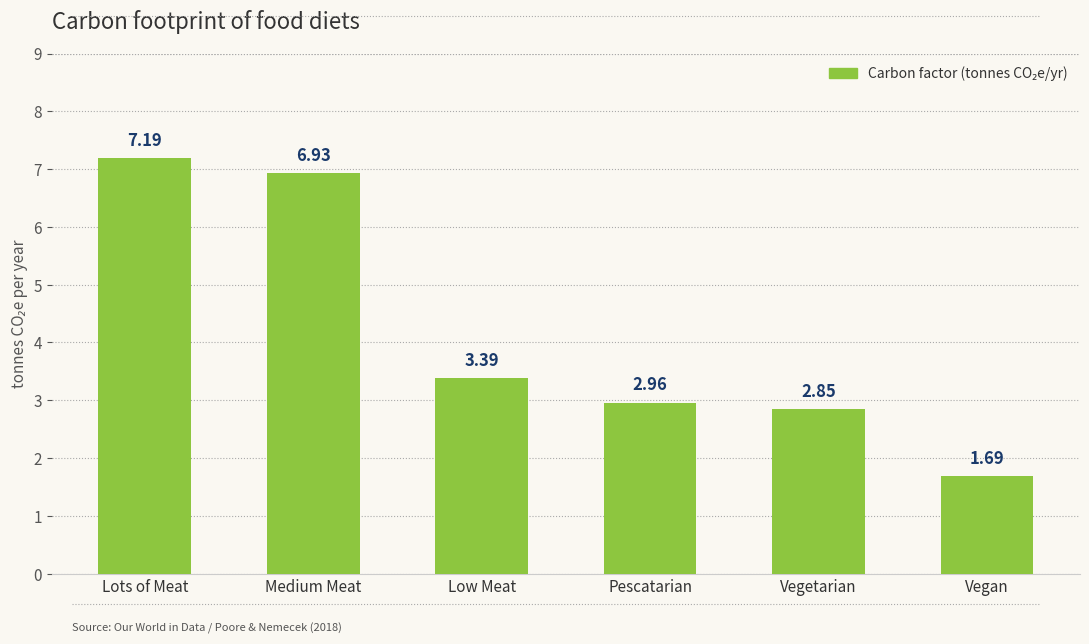

How many series are shown in this chart?

1